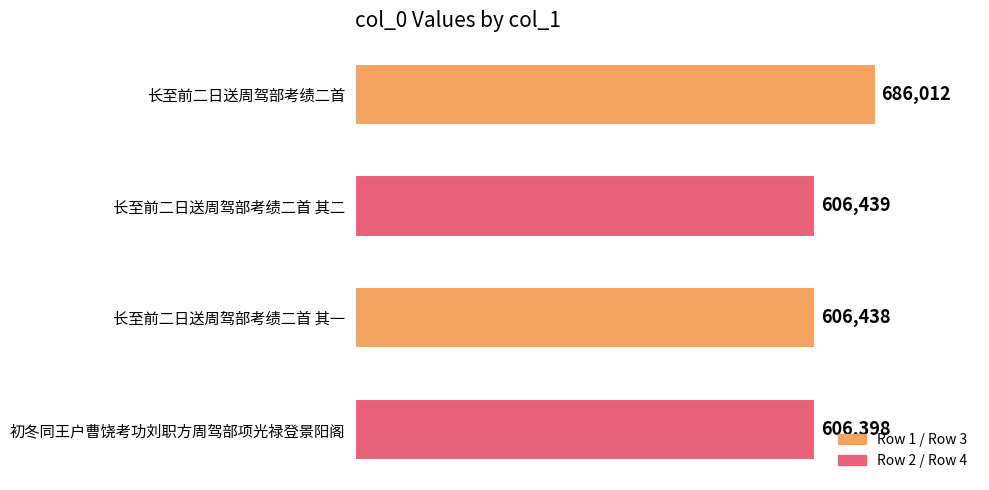

What is the sum of the values at 长至前二日送周驾部考绩二首 and 长至前二日送周驾部考绩二首 其一?

1292450